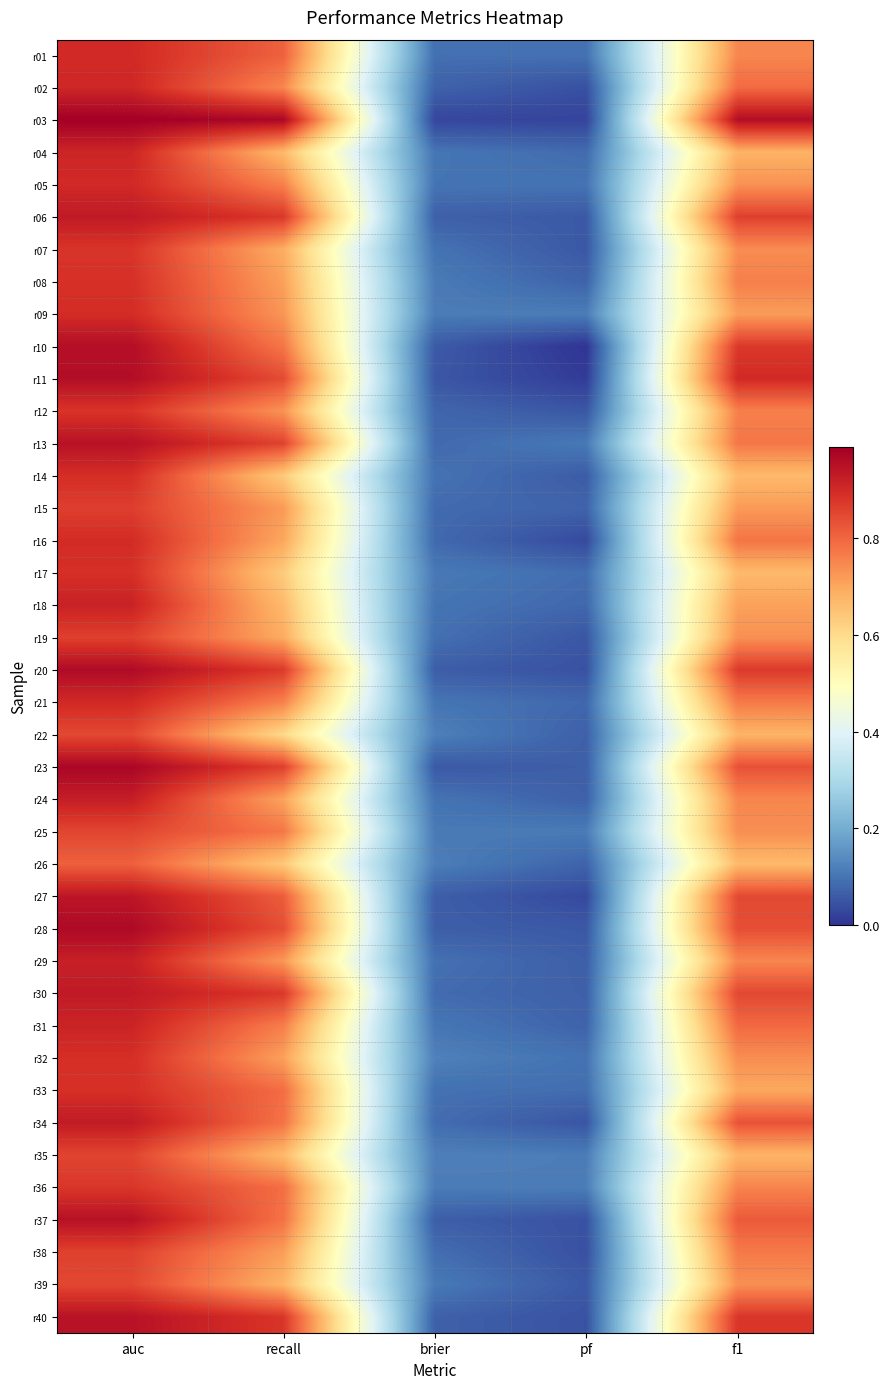

Between brier and pf, which is larger?

pf